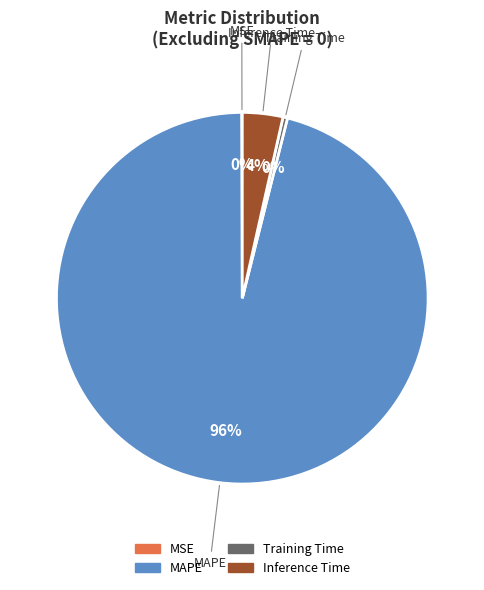

The MAPE slice represents 96% of the pie. True or false?

True